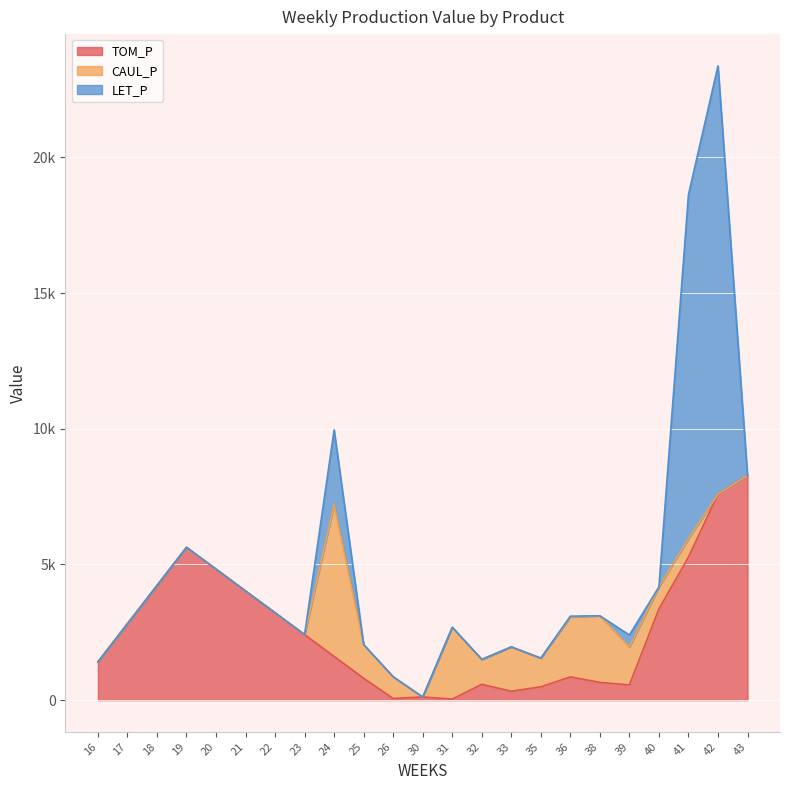

Rank the categories by LET_P value from lowest to highest.

16, 17, 18, 19, 20, 21, 22, 23, 25, 26, 30, 31, 32, 33, 35, 38, 40, 43, 36, 39, 24, 41, 42